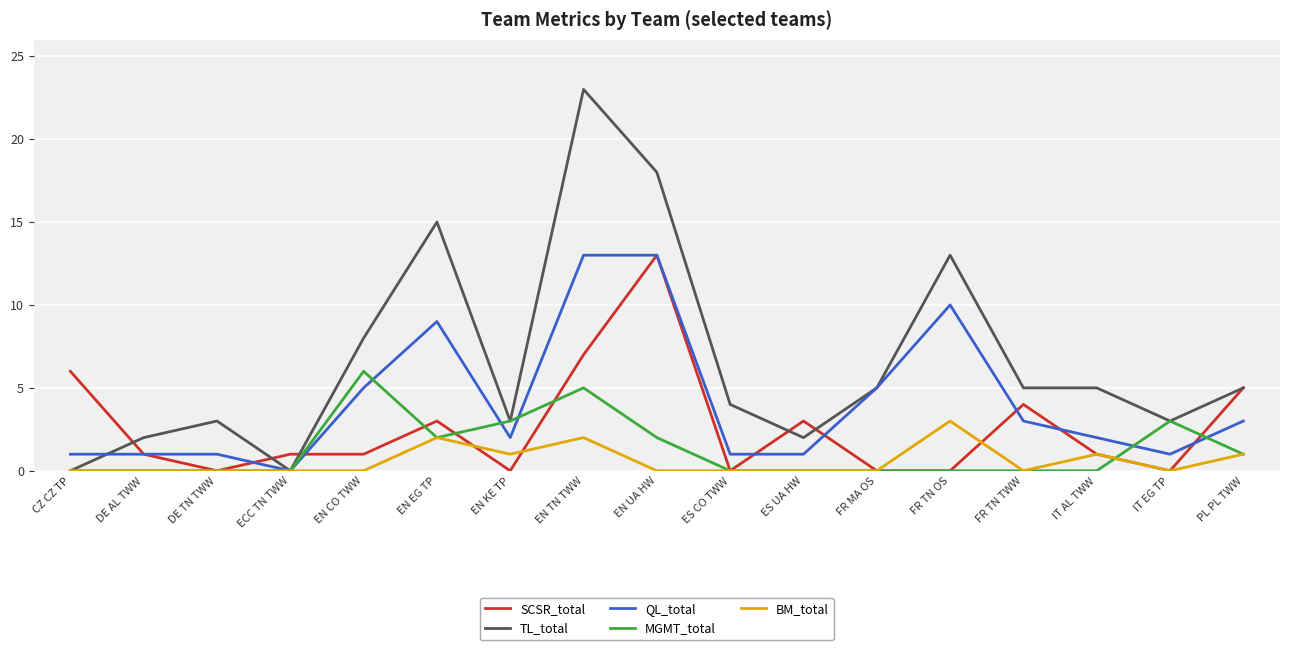

What is the maximum value shown in the chart?

23